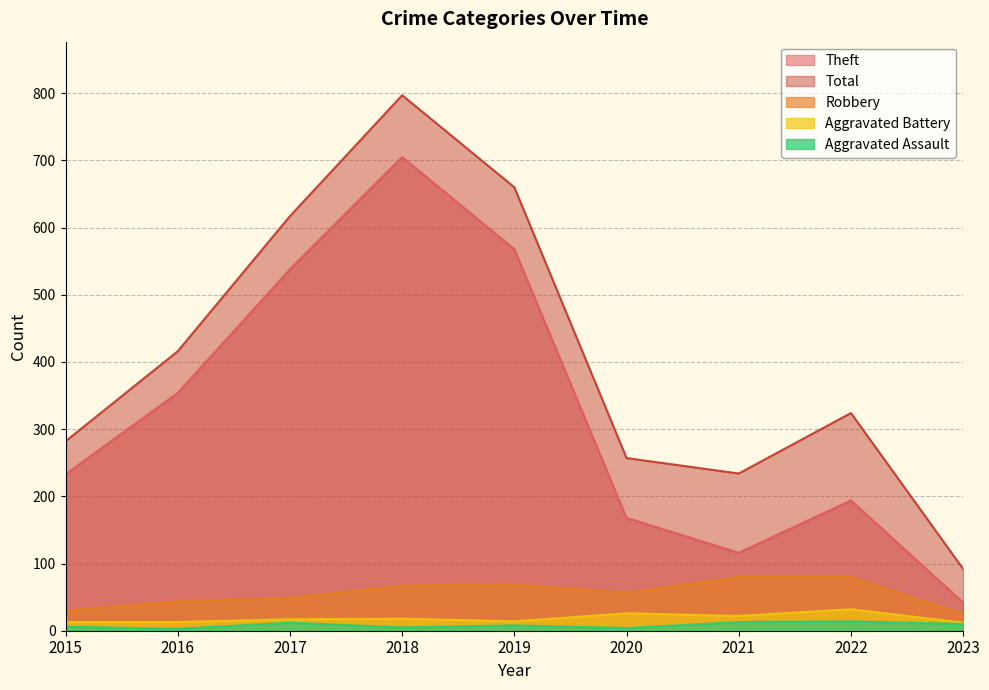

Which label corresponds to the largest value in the chart?

2018